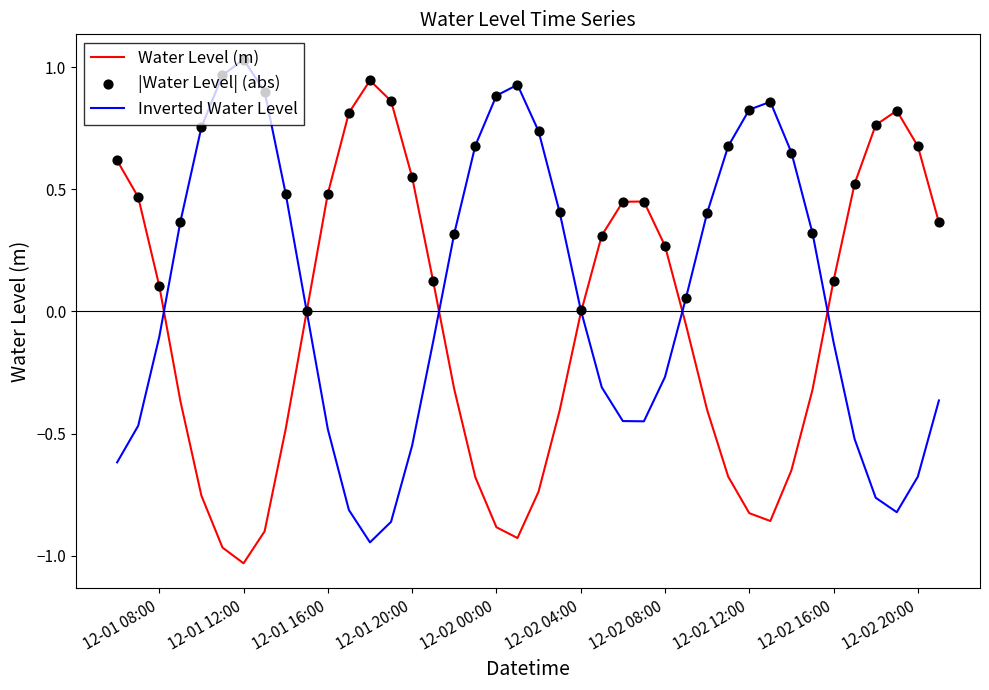

Rank the series by their average value, from lowest to highest.

Water Level (m), Inverted Water Level